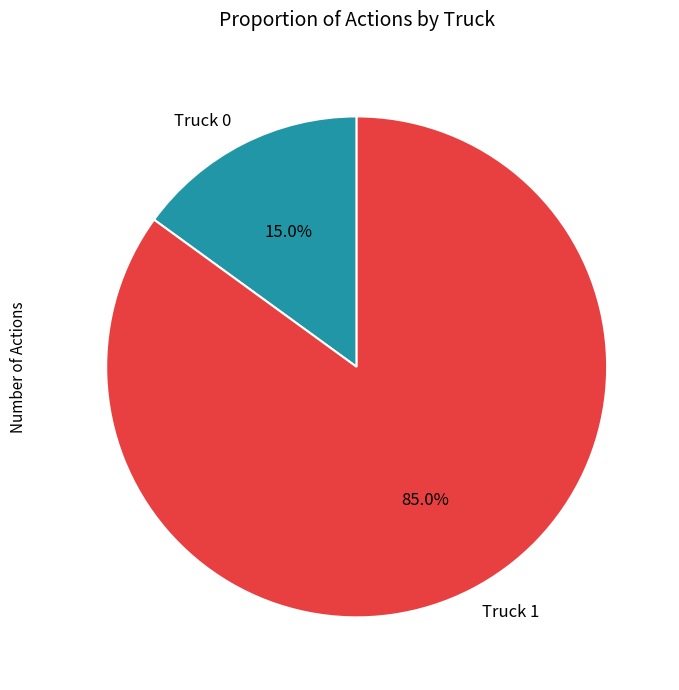

To the nearest percent, what percentage of the pie is Truck 1?

85%